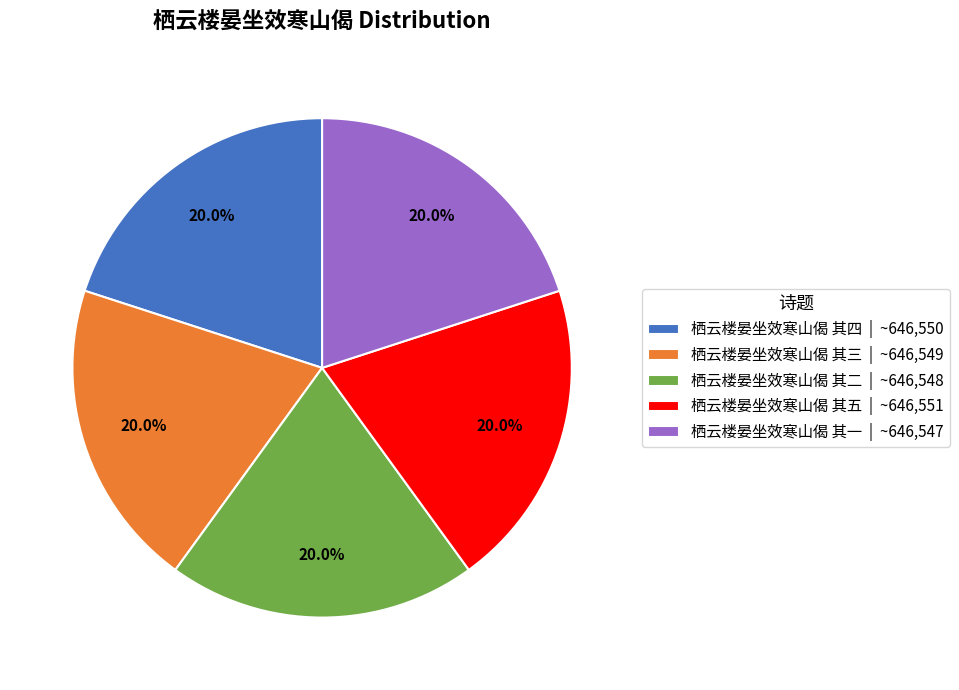

To the nearest percent, what is the combined percentage of 栖云楼晏坐效寒山偈 其二 and 栖云楼晏坐效寒山偈 其四?

40%